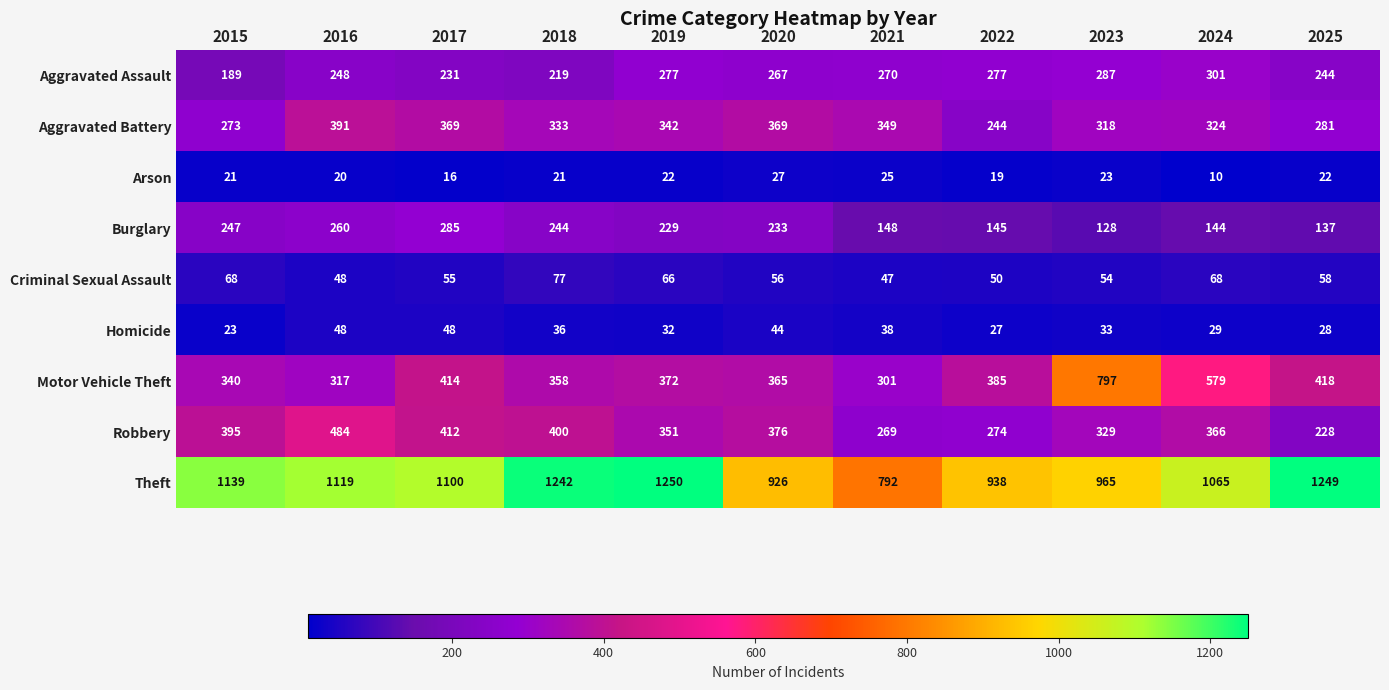

What is the minimum value shown in the chart?

10